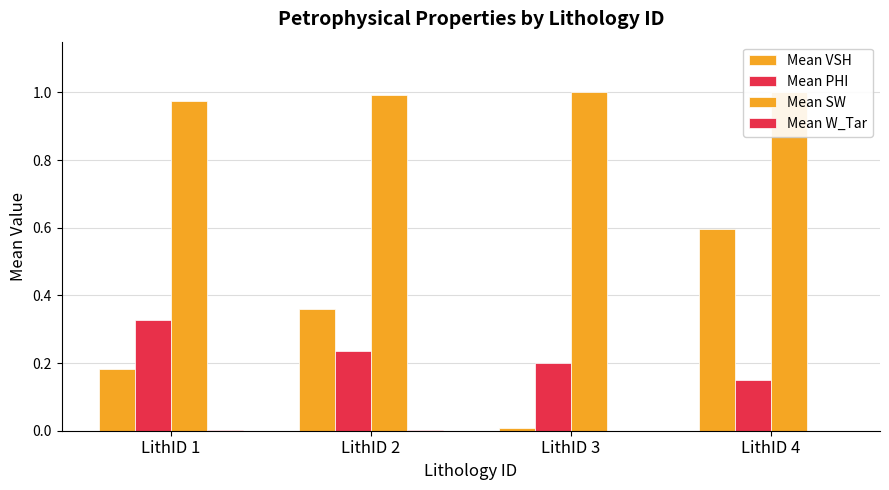

How many Mean W_Tar values are between 0 and 1?

4